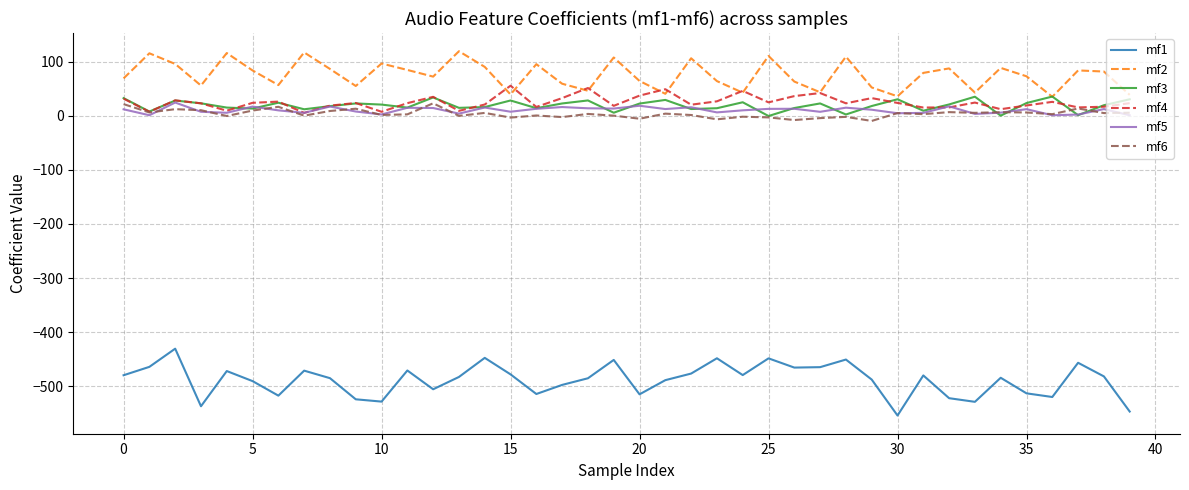

True or false: mf4 and mf1 cross at least once.

False